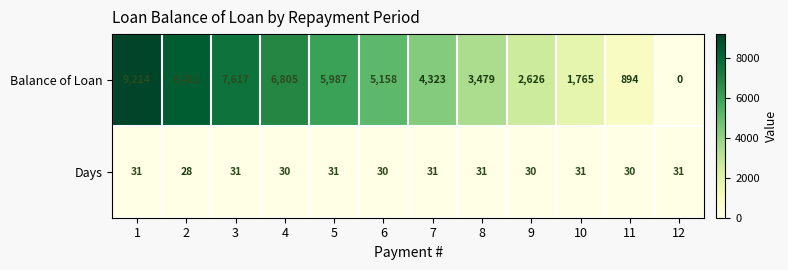

Which series changed the most between 6 and 10?

Balance of Loan